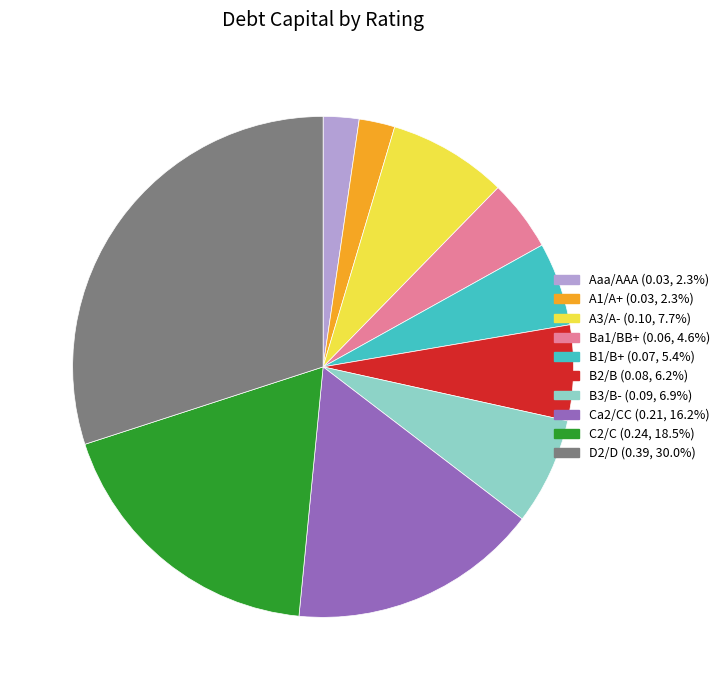

Is there any slice that represents more than half of the pie?

No